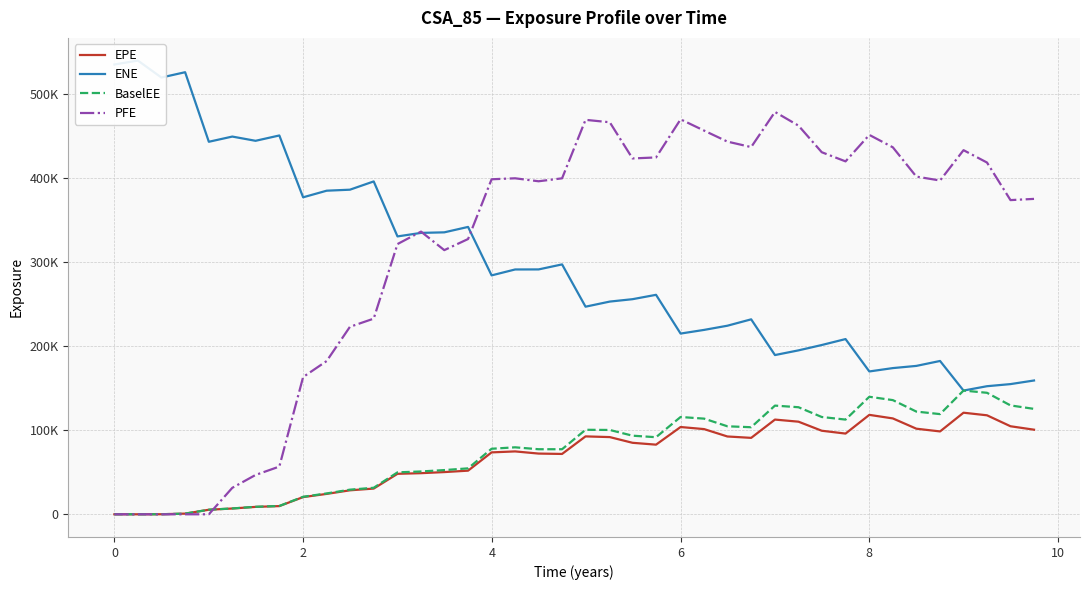

Reading left to right, extract all data points from this chart.

EPE: 0.0	0.0	54.7	804.4	5407.9	6885.2	8814.6	9757.5	20485.4	24273.9	28548.9	30626.6	48204.1	48956.4	50271.7	51956.8	73724.7	74883.6	72303.7	71864.4	92770.0	91938.0	85141.5	82930.0	103935.0	101450.0	92667.3	91012.6	112791.0	110288.0	99505.1	96123.6	118408.0	114172.0	101937.0	98677.4	120970.0	117892.0	104842.0	100751.0
ENE: 535697.0	540359.0	520171.0	526495.0	443653.0	449849.0	444804.0	451161.0	377517.0	385382.0	386579.0	396428.0	330932.0	335129.0	335788.0	342243.0	284519.0	291571.0	291631.0	297607.0	247248.0	253329.0	256175.0	261375.0	215235.0	219605.0	224579.0	232182.0	189638.0	195221.0	201595.0	208680.0	170110.0	174116.0	176719.0	182601.0	147346.0	152534.0	155051.0	159343.0
BaselEE: 0.0	0.0	54.8	807.5	5439.1	6941.2	8914.0	9899.5	20851.0	24815.1	29313.4	31587.8	49940.0	50992.0	52642.7	54705.3	78045.5	79756.3	77481.1	77482.9	100637.0	100429.0	93614.0	91800.4	115867.0	113915.0	104799.0	103683.0	129434.0	127499.0	115876.0	112776.0	139961.0	135969.0	122314.0	119305.0	147360.0	144698.0	129655.0	125538.0
PFE: 0.0	0.0	0.0	0.0	0.0	31527.5	46838.4	56815.2	163477.0	182490.0	223281.0	233011.0	321823.0	336667.0	314589.0	327830.0	398990.0	400159.0	396614.0	400122.0	469777.0	466891.0	423794.0	425004.0	470382.0	456950.0	443856.0	437335.0	479189.0	462883.0	431202.0	420306.0	451841.0	437043.0	402151.0	397536.0	433655.0	418931.0	374182.0	375633.0